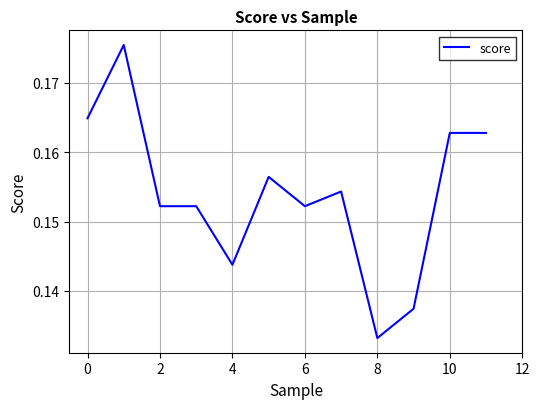

Does the chart display data point markers on the line(s)?

No